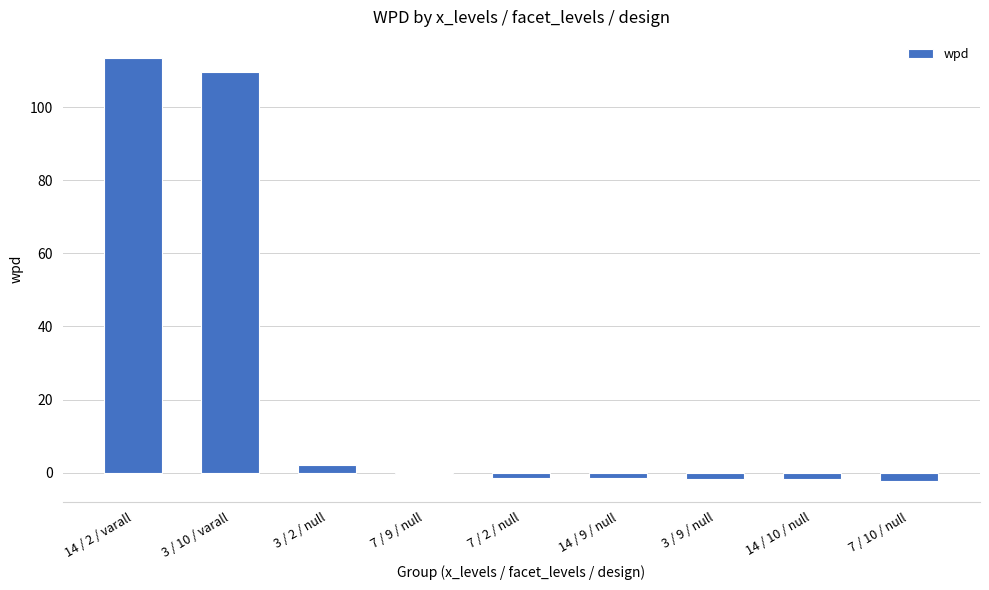

Is it true that the value at 14 / 2 / varall is 197.1?

False